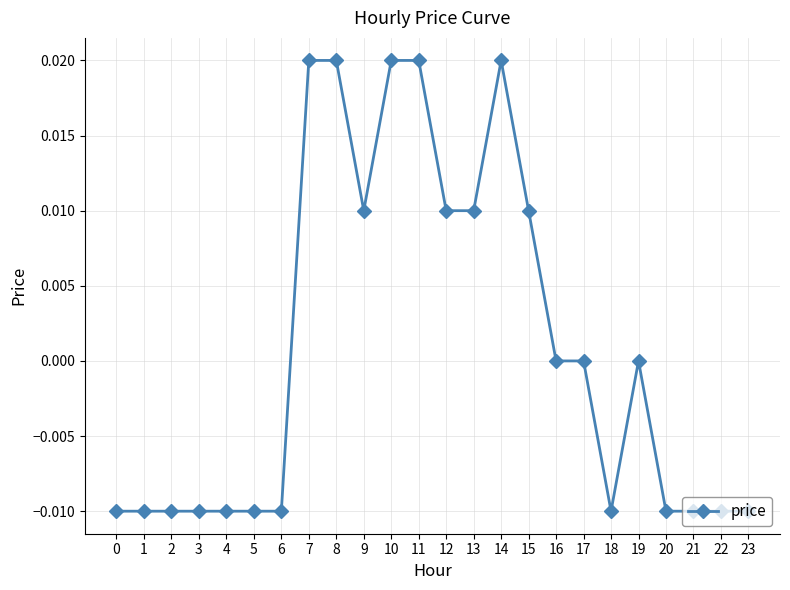

Which has a higher value, 23 or 13?

13